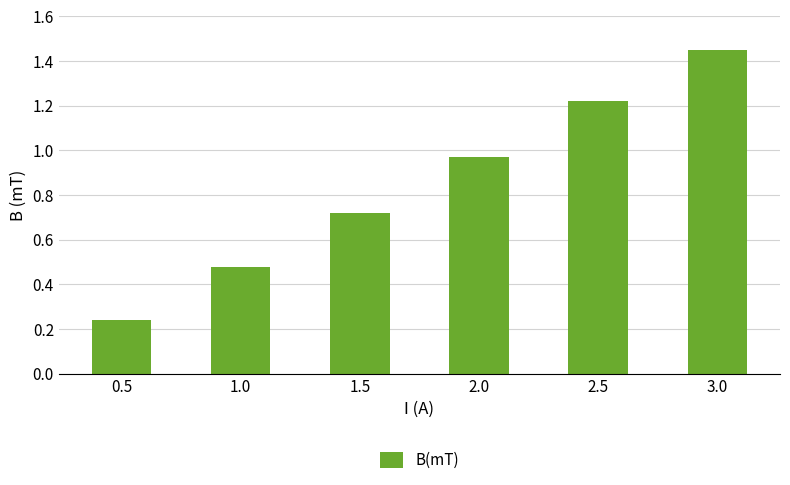

What is the sum of all values?

5.1